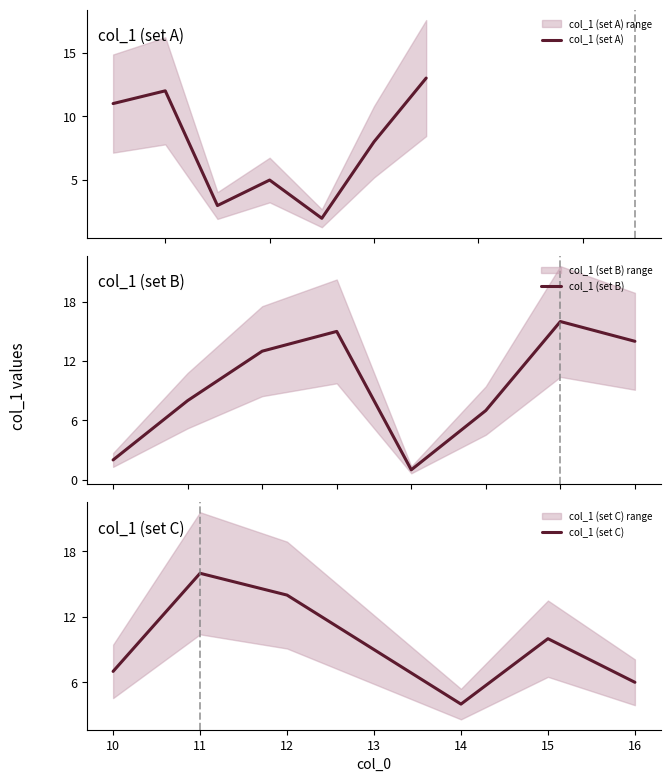

What is the maximum value for col_1 (set A)?

13